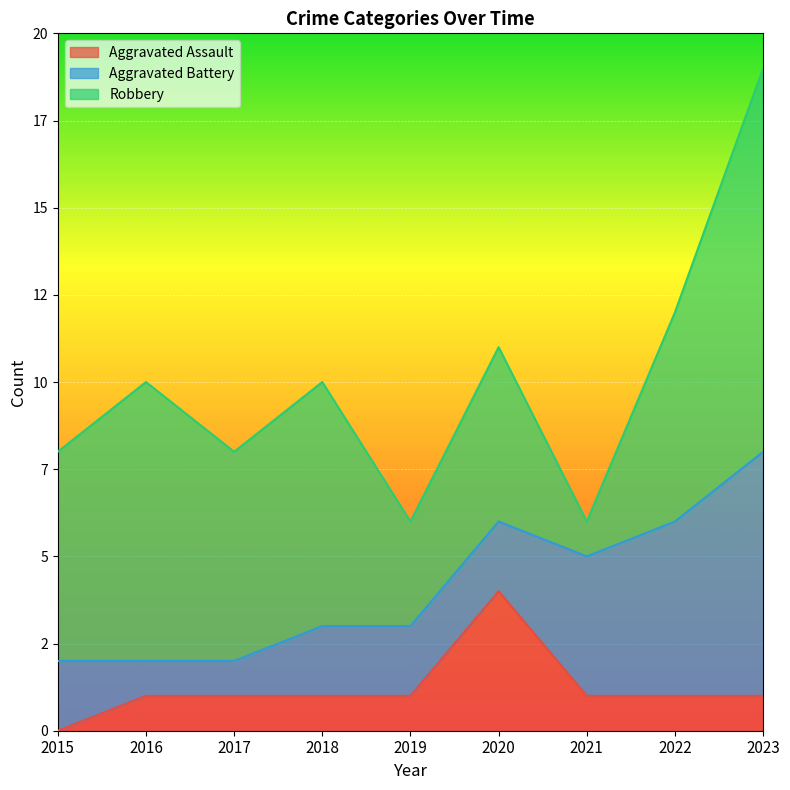

What is the total value across all series at 2015?

8